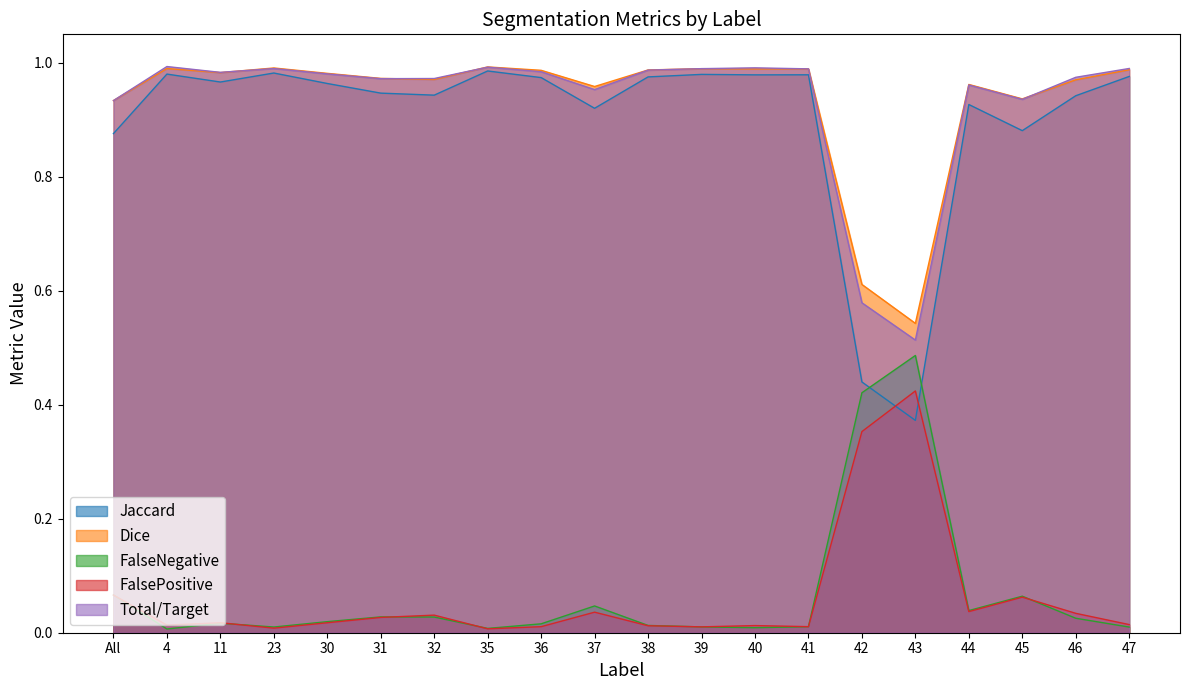

At which label is FalsePositive closest to 0?

35